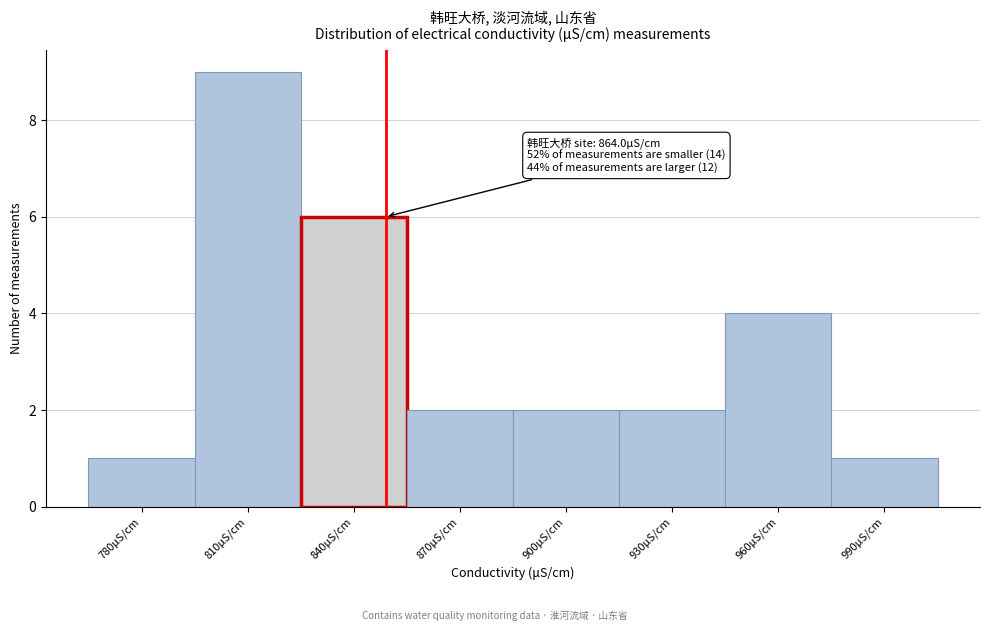

Reading right to left, extract all data points from this chart.

990μS/cm=1	960μS/cm=4	930μS/cm=2	900μS/cm=2	870μS/cm=2	840μS/cm=6	810μS/cm=9	780μS/cm=1